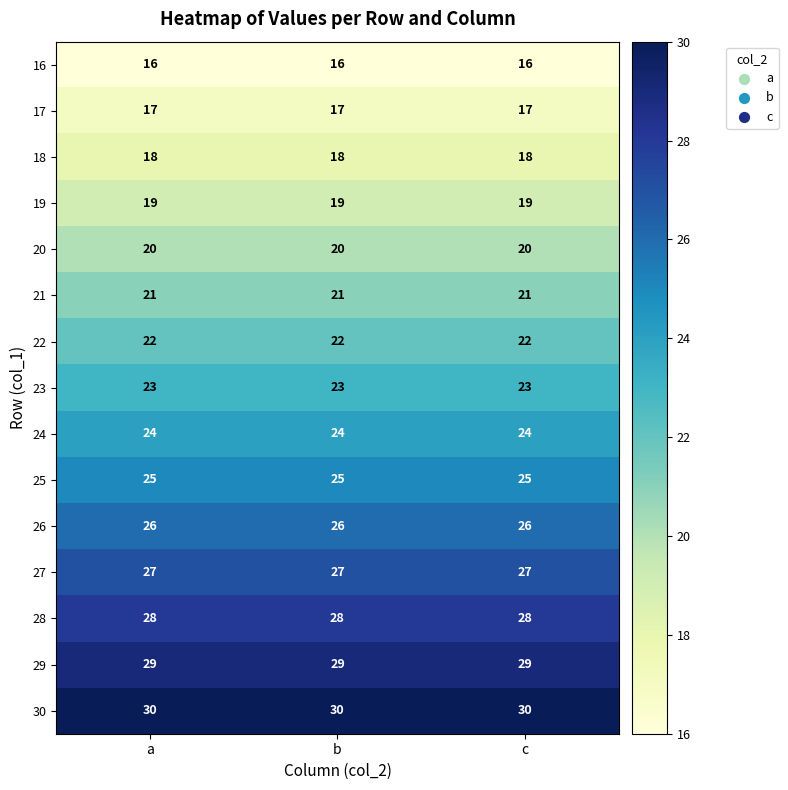

At b, list the series in order from largest to smallest.

30, 29, 28, 27, 26, 25, 24, 23, 22, 21, 20, 19, 18, 17, 16